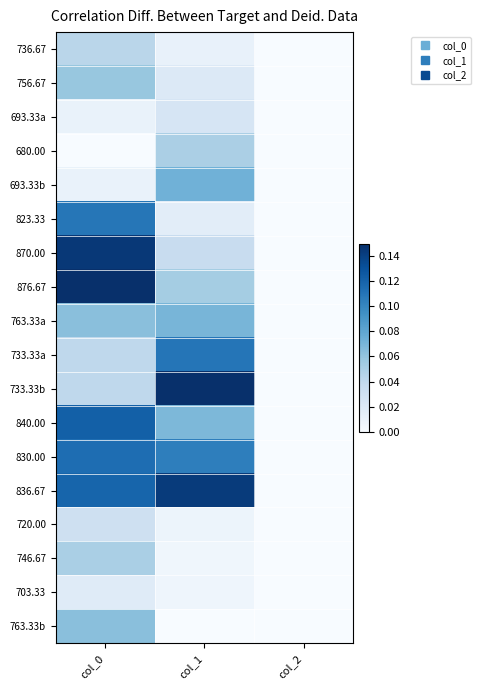

Reading left to right, extract all data points from this chart.

736.67: col_0=0.0	col_1=0.0	col_2=0.0
756.67: col_0=0.1	col_1=0.0	col_2=0.0
693.33a: col_0=0.0	col_1=0.0	col_2=0.0
680.00: col_0=0.0	col_1=0.0	col_2=0.0
693.33b: col_0=0.0	col_1=0.1	col_2=0.0
823.33: col_0=0.1	col_1=0.0	col_2=0.0
870.00: col_0=0.1	col_1=0.0	col_2=0.0
876.67: col_0=0.1	col_1=0.1	col_2=0.0
763.33a: col_0=0.1	col_1=0.1	col_2=0.0
733.33a: col_0=0.0	col_1=0.1	col_2=0.0
733.33b: col_0=0.0	col_1=0.1	col_2=0.0
840.00: col_0=0.1	col_1=0.1	col_2=0.0
830.00: col_0=0.1	col_1=0.1	col_2=0.0
836.67: col_0=0.1	col_1=0.1	col_2=0.0
720.00: col_0=0.0	col_1=0.0	col_2=0.0
746.67: col_0=0.1	col_1=0.0	col_2=0.0
703.33: col_0=0.0	col_1=0.0	col_2=0.0
763.33b: col_0=0.1	col_1=0.0	col_2=0.0